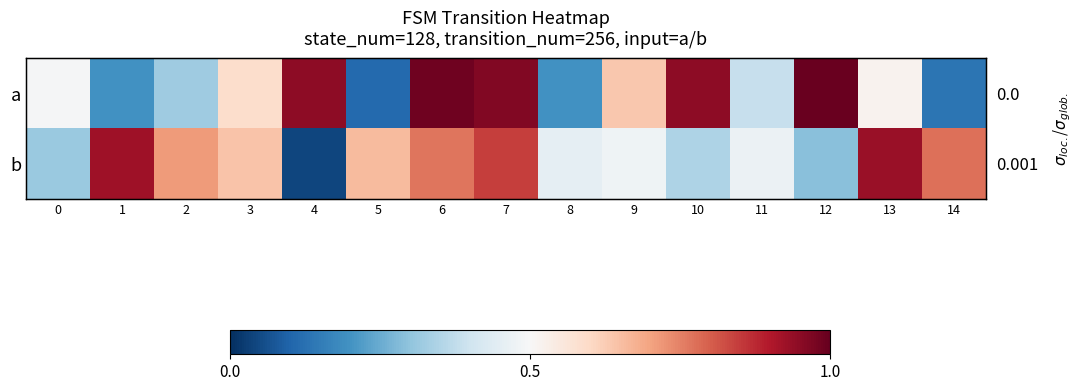

True or false: b has a value of 0.8 at 7.

True